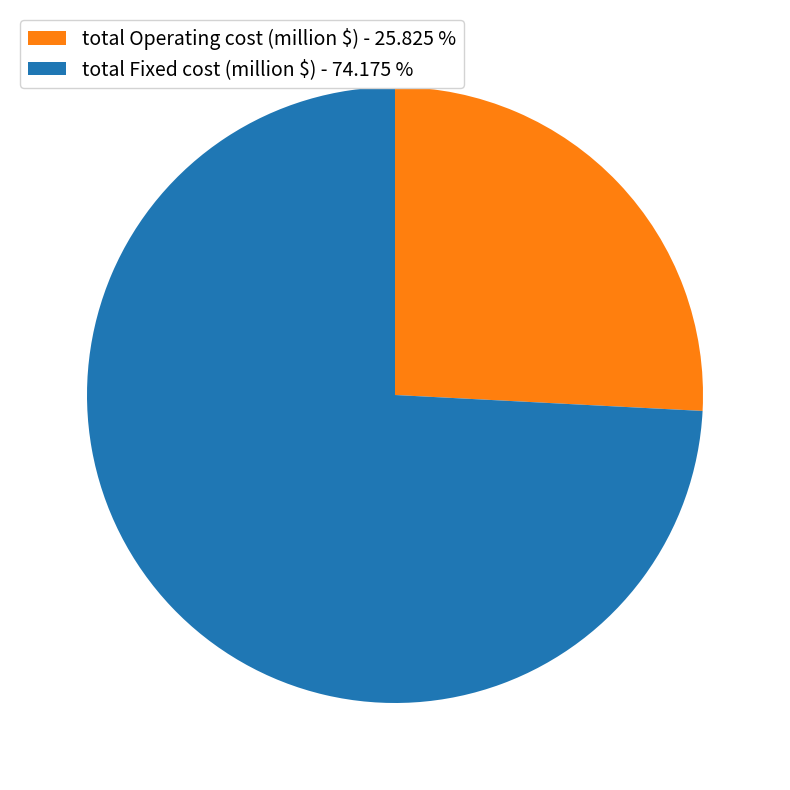

How many slices are in this pie chart?

2